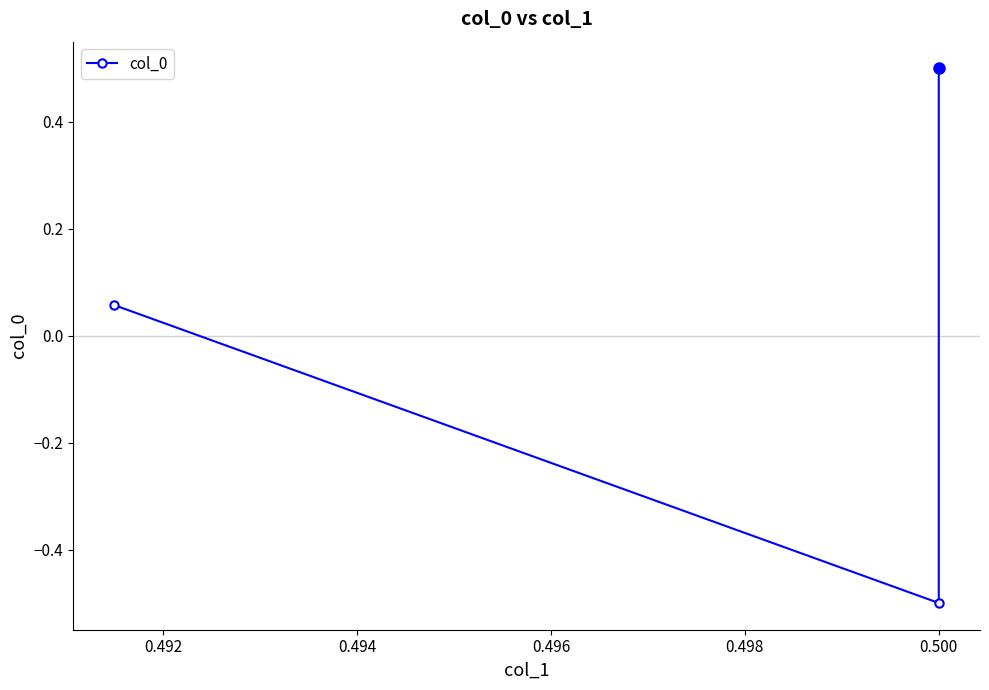

What is the difference between the maximum and minimum values?

1.0